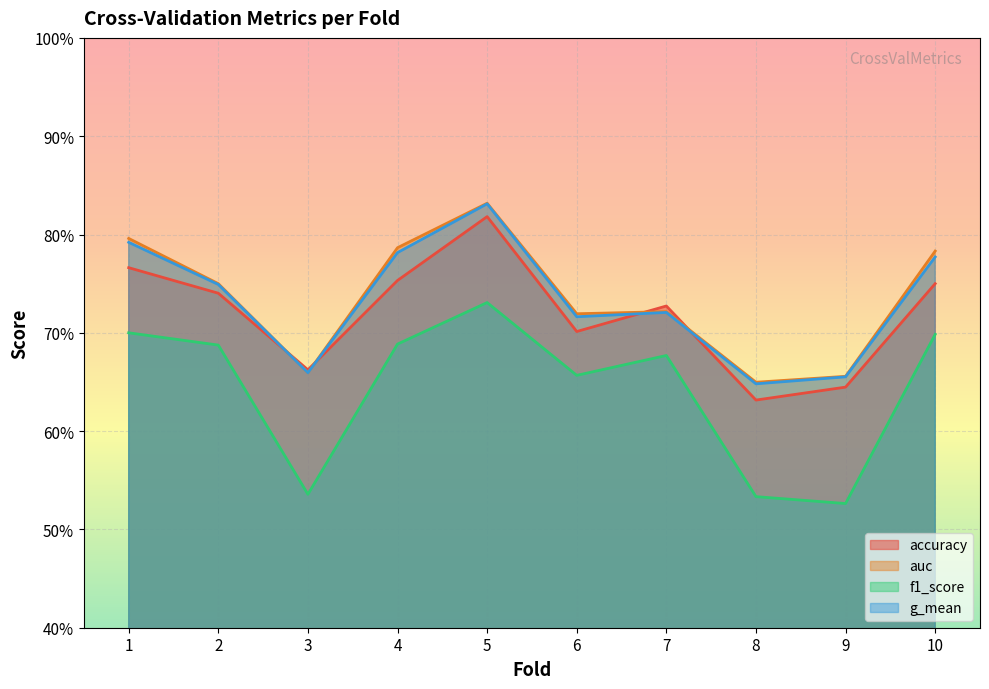

True or false: f1_score and accuracy cross at least once.

False